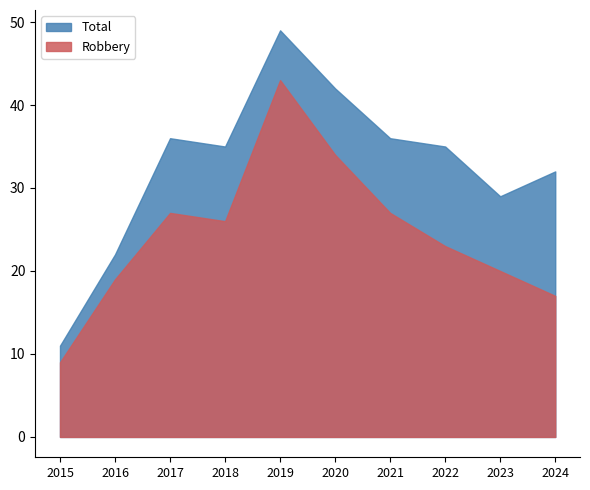

What is the difference between the second highest and minimum values in the Total series?

31